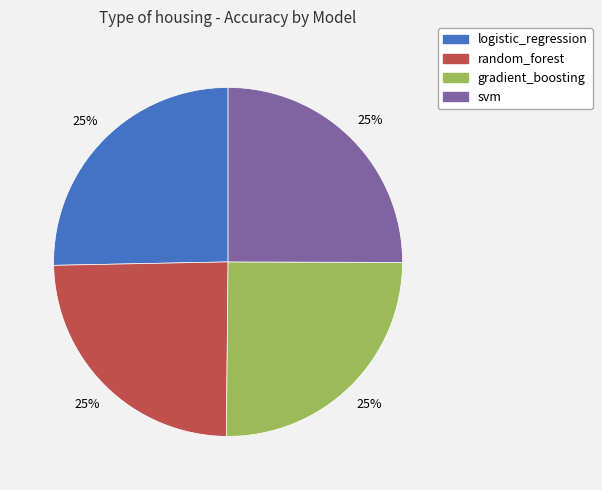

Is there a majority slice in this chart?

No